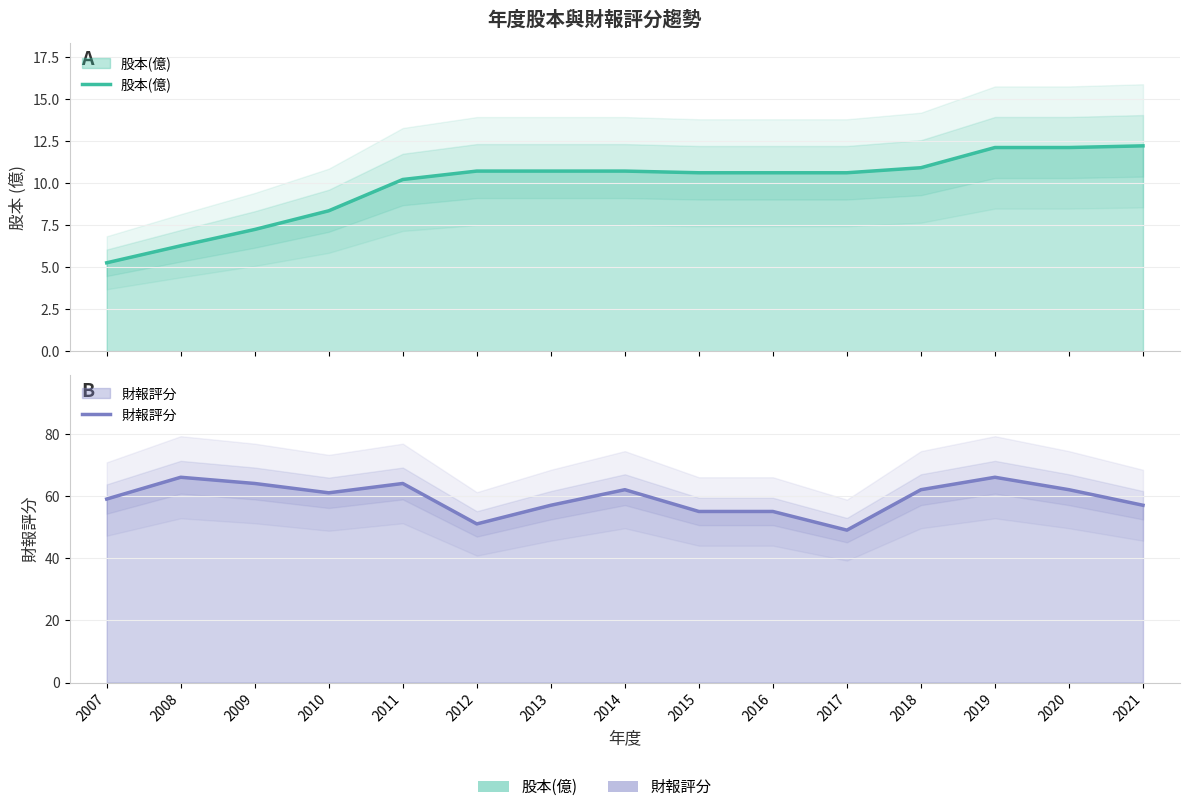

Which has a higher value, 2014 or 2012?

2014